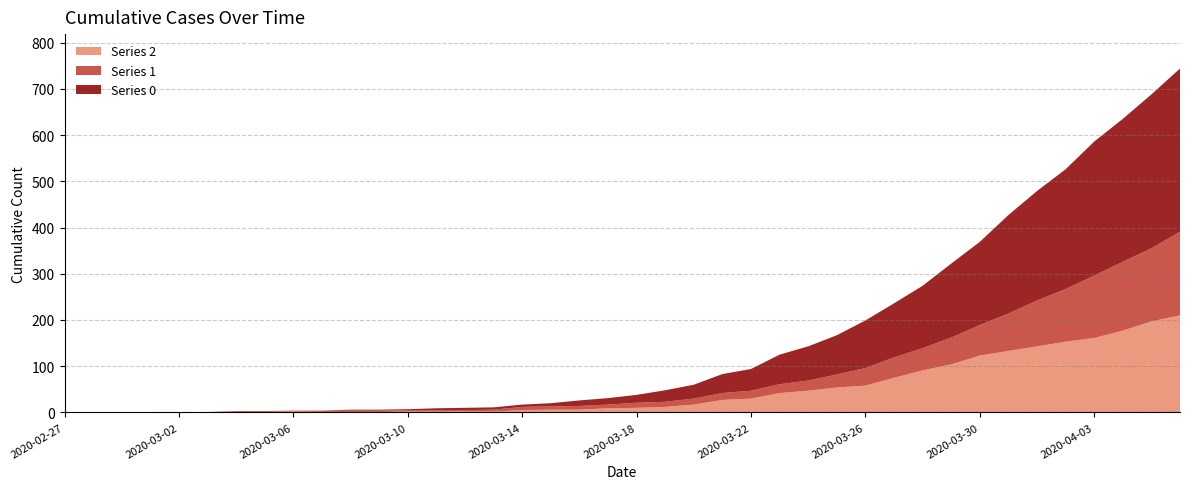

Reading left to right, what are all the values shown in this chart?

0: 0	0	0	0	0	0	0	0	0	0	2	2	2	4	5	5	5	7	12	14	17	25	30	41	47	64	74	85	103	117	135	160	180	213	237	259	290	309	333	353
1: 0	0	0	0	0	0	2	2	2	3	3	3	3	3	3	4	7	7	8	8	11	11	13	15	17	19	22	28	38	44	48	58	66	81	99	114	135	149	158	181
2: 0	0	0	1	1	1	1	1	2	1	1	1	2	2	2	2	5	6	6	9	10	12	17	27	30	42	47	54	58	75	91	104	123	133	143	153	161	177	197	210